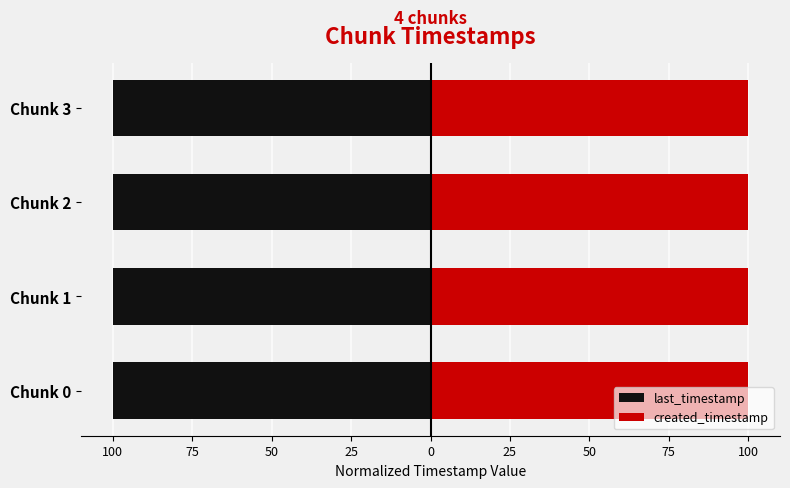

How many bars are there in total?

8